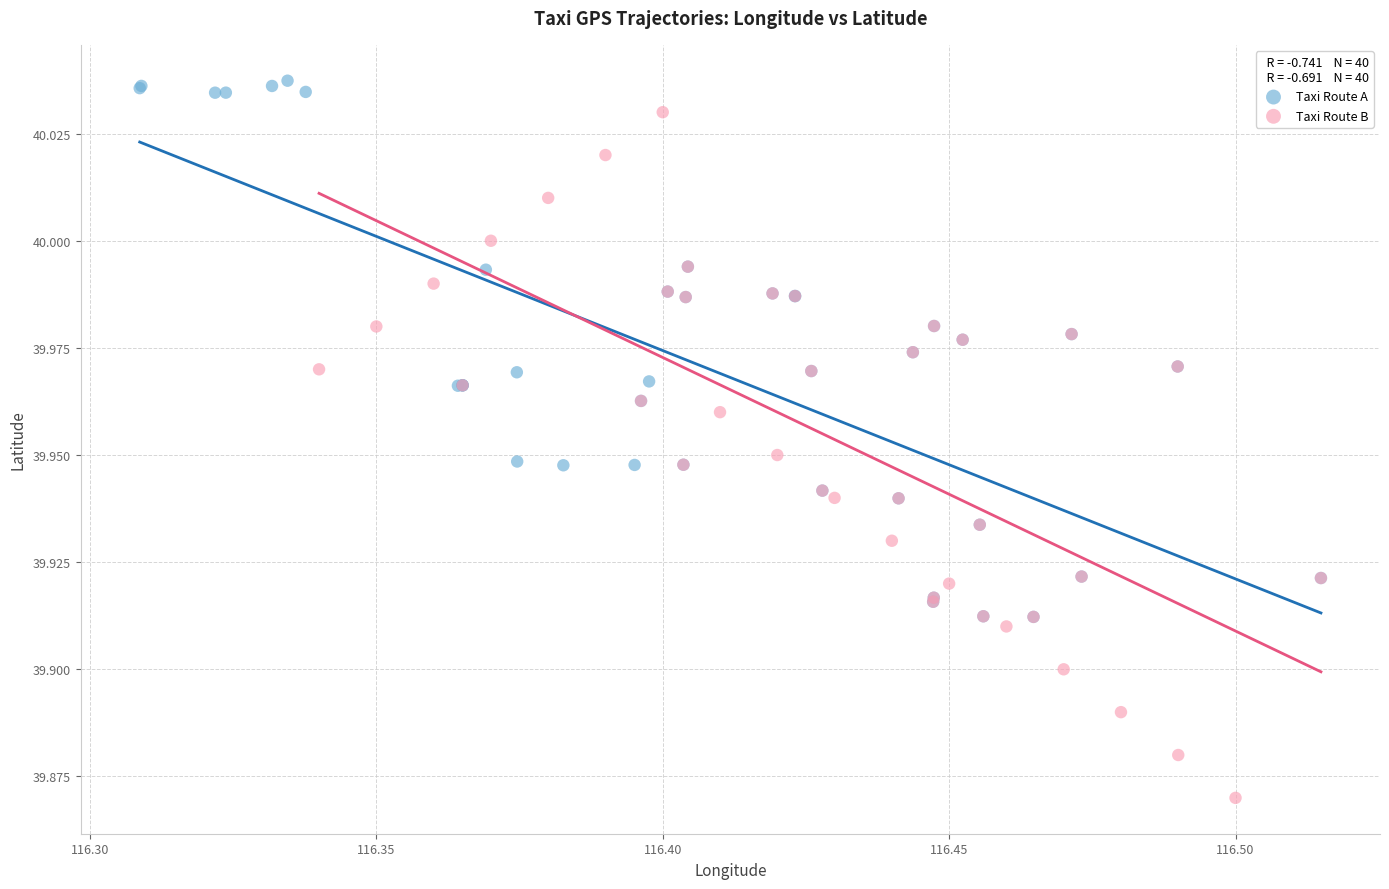

Which series has the largest Y range (max minus min)?

Taxi Route B